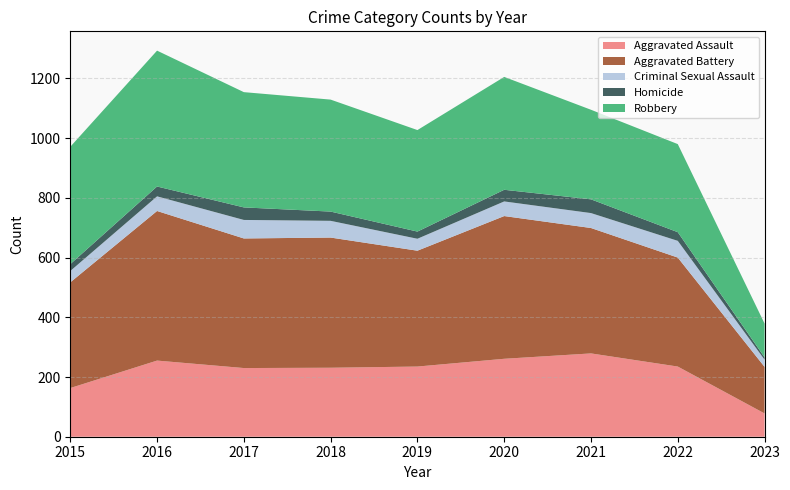

Reading right to left, extract all data points from this chart.

Aggravated Assault: 78	235	279	261	235	231	230	255	163
Aggravated Battery: 156	365	420	478	388	436	434	501	354
Criminal Sexual Assault: 24	56	50	49	40	56	62	49	38
Homicide: 8	29	46	39	24	31	42	33	23
Robbery: 113	295	300	378	340	375	386	455	393